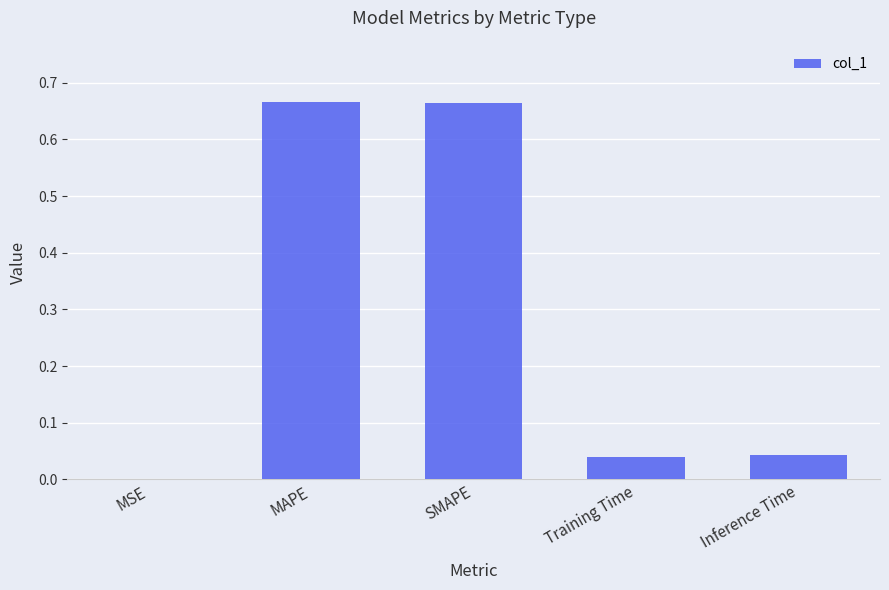

Which has a higher value, MSE or SMAPE?

SMAPE